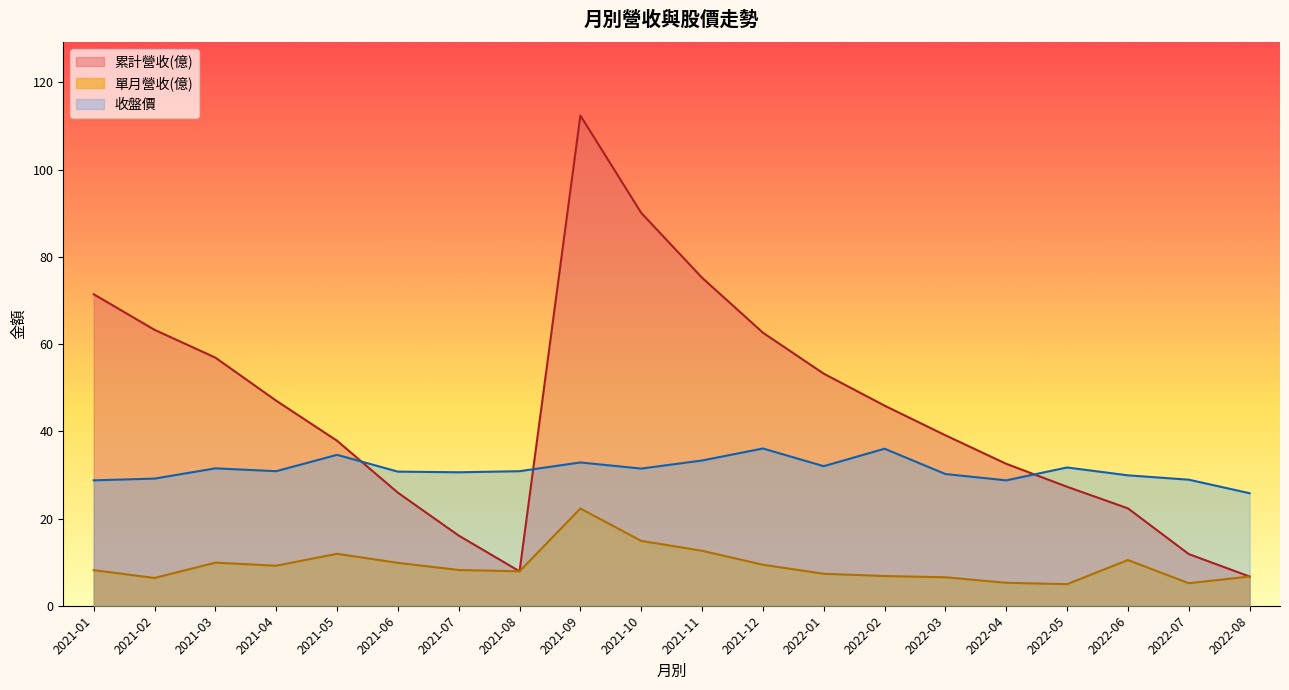

Reading left to right, extract all data points from this chart.

單月營收(億): 8.2	6.4	9.9	9.2	11.9	9.8	8.2	7.9	22.3	14.9	12.6	9.4	7.3	6.8	6.5	5.3	5.0	10.5	5.2	6.7
累計營收(億): 71.4	63.3	56.9	47.0	37.8	25.9	16.1	7.9	112.4	90.1	75.2	62.6	53.2	45.9	39.1	32.5	27.3	22.3	11.8	6.7
收盤價: 28.8	29.1	31.5	30.9	34.6	30.8	30.6	30.9	32.9	31.4	33.3	36.0	32.0	36.0	30.2	28.8	31.7	29.9	28.9	25.8